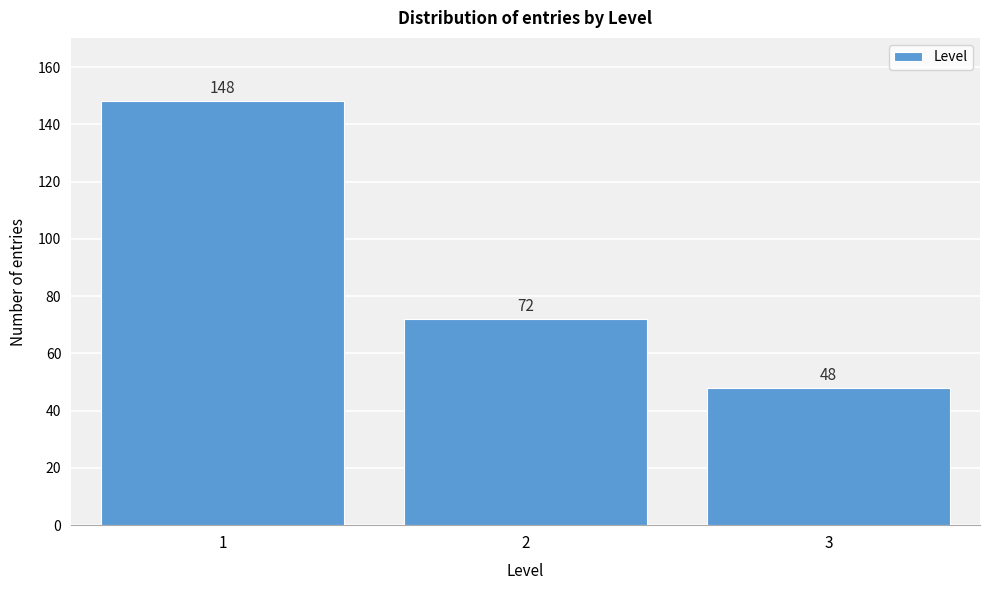

Reading left to right, what are all the values shown in this chart?

148	72	48